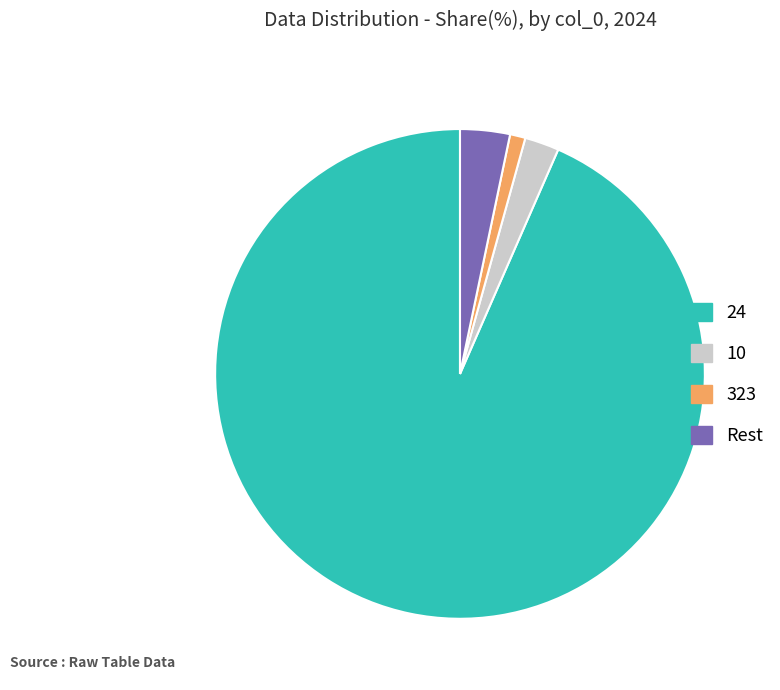

True or false: 323 accounts for 1% of the total.

True